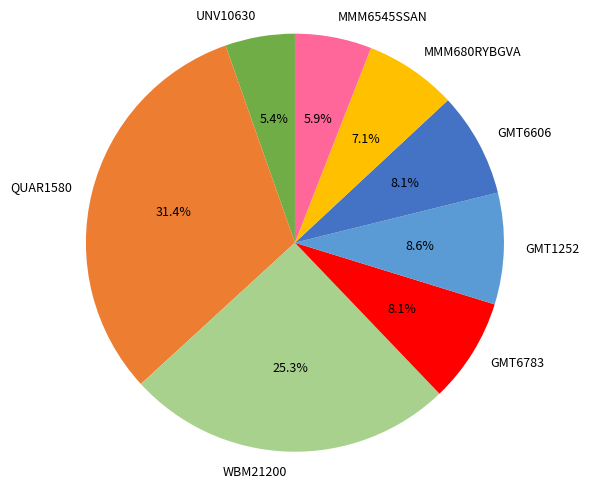

True or false: MMM6545SSAN accounts for 12% of the total.

False